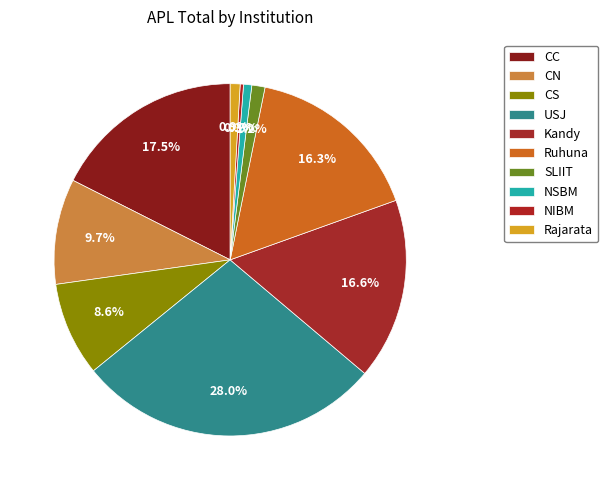

Rank the categories by value from highest to lowest.

USJ, CC, Kandy, Ruhuna, CN, CS, SLIIT, Rajarata, NSBM, NIBM